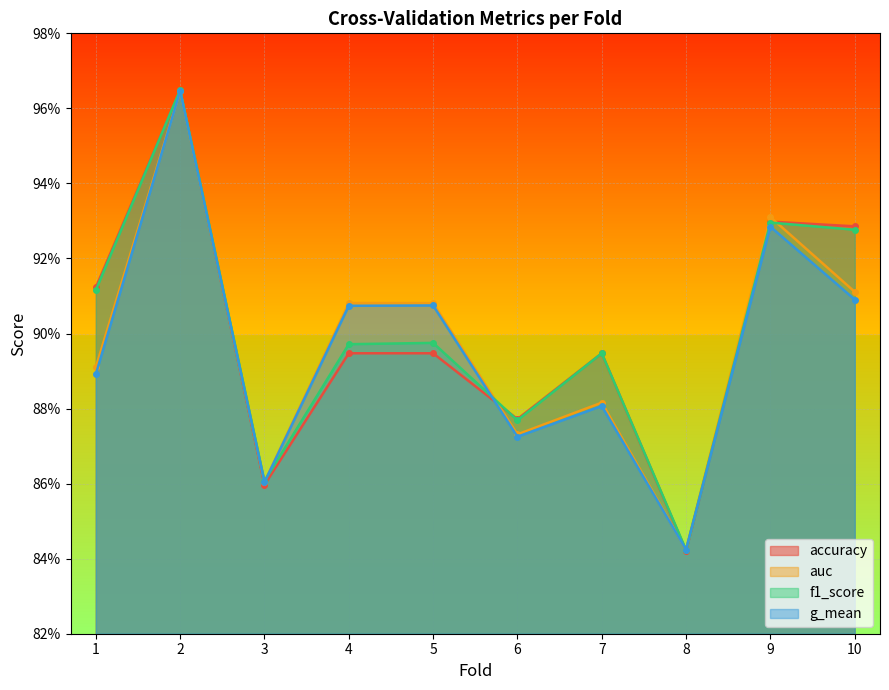

Rank the categories by accuracy value from lowest to highest.

8, 3, 6, 4, 5, 7, 1, 10, 9, 2